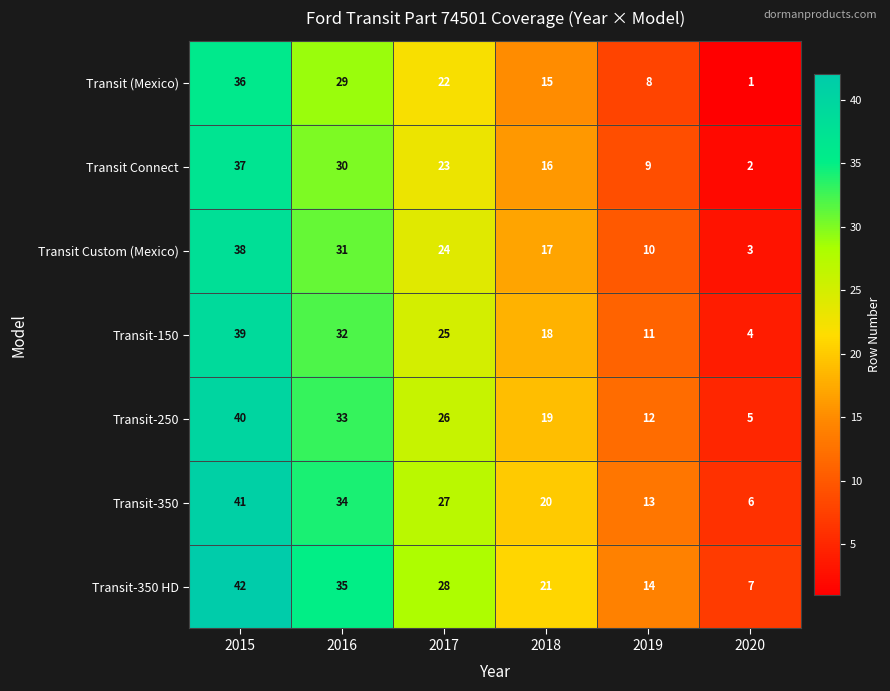

What is the average value of the Transit-150 series?

22